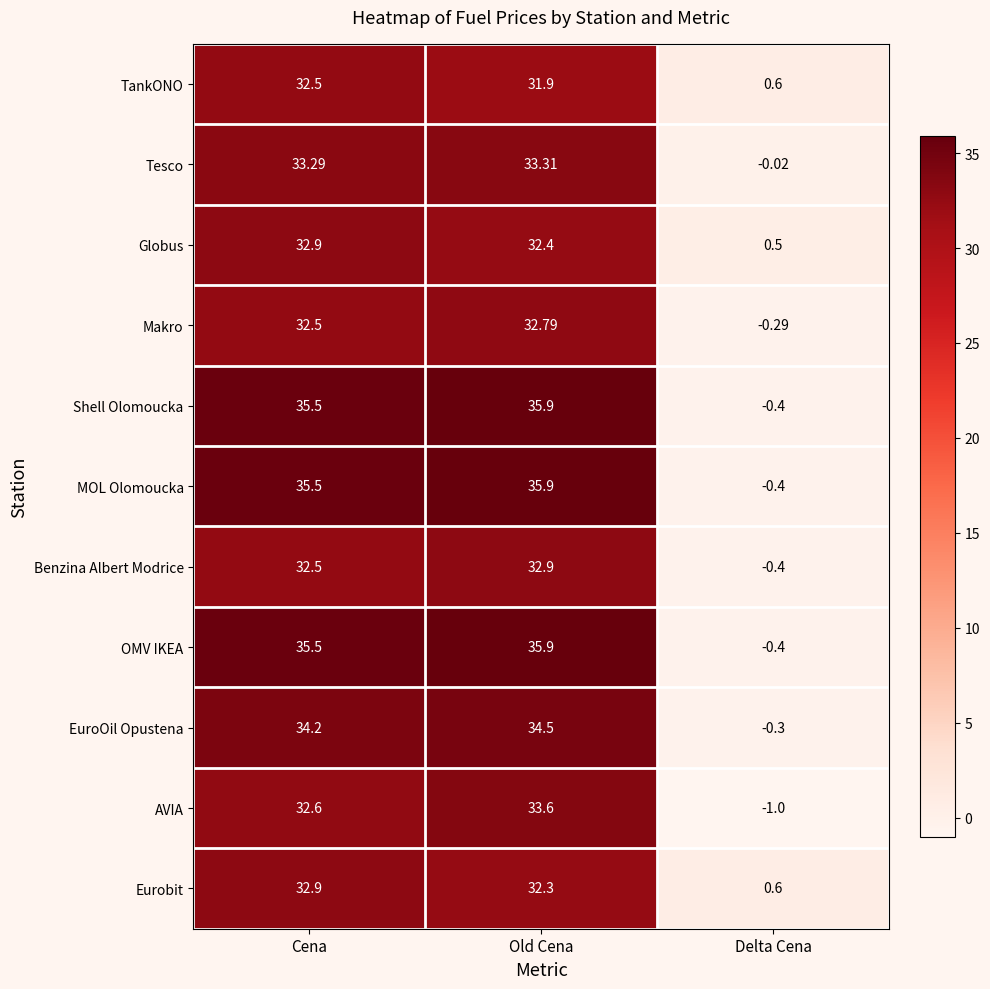

At which label does TankONO reach its peak?

Cena